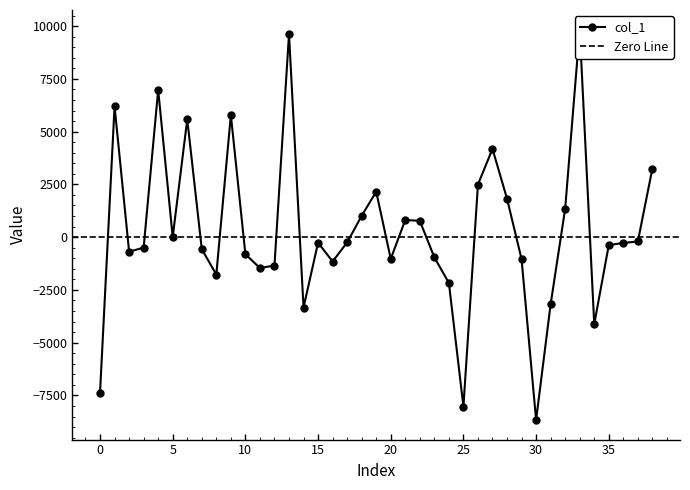

Which category has the highest value across all series?

33